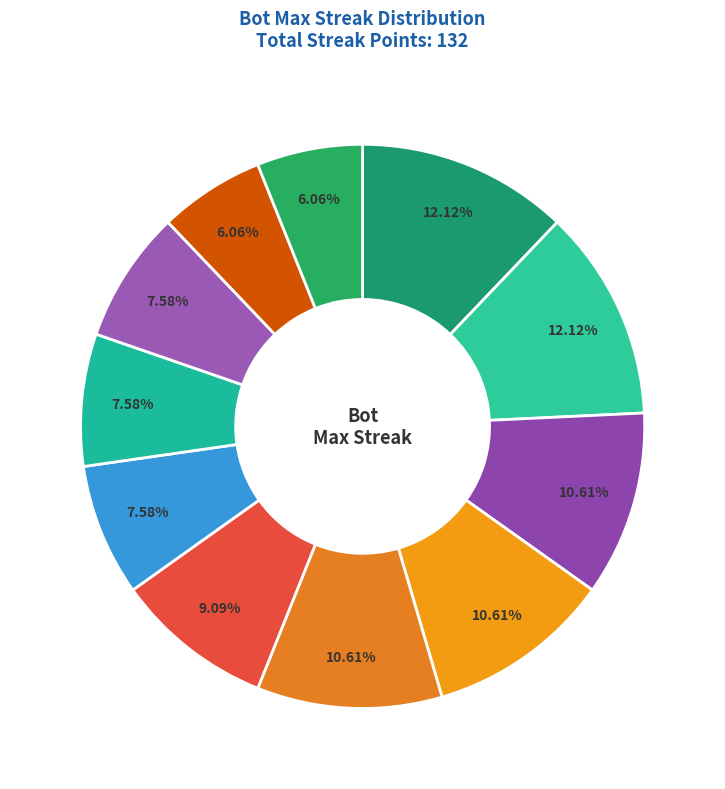

To the nearest percent, what is the average slice percentage?

9%